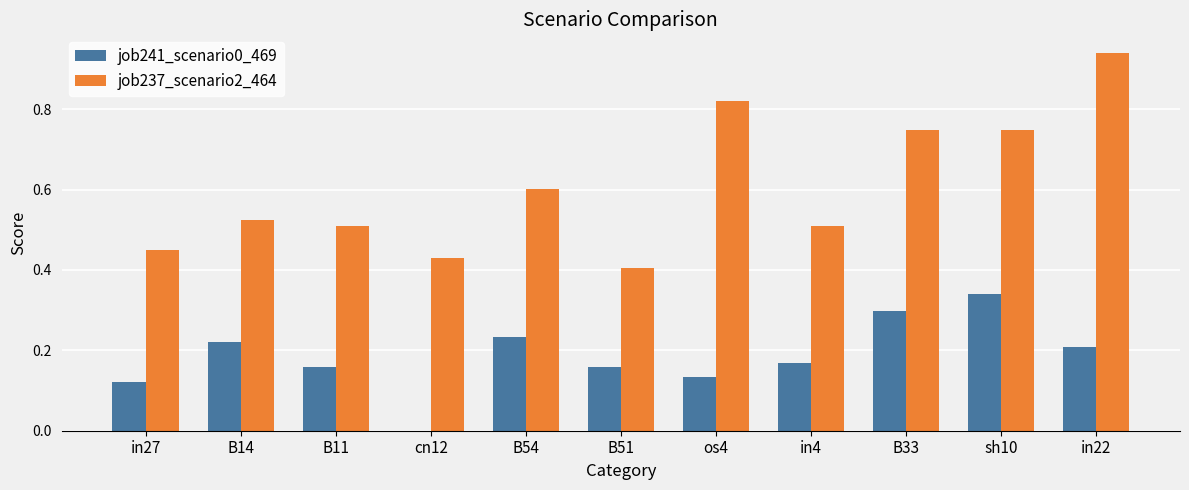

Is it true that job241_scenario0_469 equals 0.2 at cn12?

False